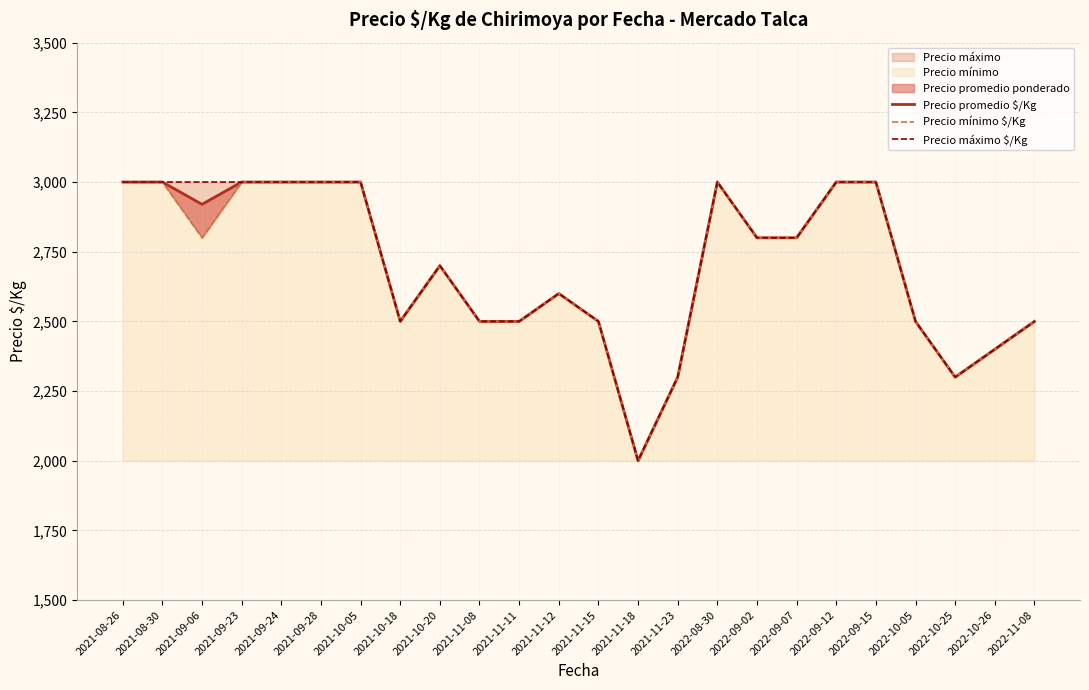

Reading left to right, list all the values displayed in this chart.

Precio promedio $/Kg: 2021-08-26=3000	2021-08-30=3000	2021-09-06=2920	2021-09-23=3000	2021-09-24=3000	2021-09-28=3000	2021-10-05=3000	2021-10-18=2500	2021-10-20=2700	2021-11-08=2500	2021-11-11=2500	2021-11-12=2600	2021-11-15=2500	2021-11-18=2000	2021-11-23=2300	2022-08-30=3000	2022-09-02=2800	2022-09-07=2800	2022-09-12=3000	2022-09-15=3000	2022-10-05=2500	2022-10-25=2300	2022-10-26=2400	2022-11-08=2500
Precio mínimo $/Kg: 2021-08-26=3000	2021-08-30=3000	2021-09-06=2800	2021-09-23=3000	2021-09-24=3000	2021-09-28=3000	2021-10-05=3000	2021-10-18=2500	2021-10-20=2700	2021-11-08=2500	2021-11-11=2500	2021-11-12=2600	2021-11-15=2500	2021-11-18=2000	2021-11-23=2300	2022-08-30=3000	2022-09-02=2800	2022-09-07=2800	2022-09-12=3000	2022-09-15=3000	2022-10-05=2500	2022-10-25=2300	2022-10-26=2400	2022-11-08=2500
Precio máximo $/Kg: 2021-08-26=3000	2021-08-30=3000	2021-09-06=3000	2021-09-23=3000	2021-09-24=3000	2021-09-28=3000	2021-10-05=3000	2021-10-18=2500	2021-10-20=2700	2021-11-08=2500	2021-11-11=2500	2021-11-12=2600	2021-11-15=2500	2021-11-18=2000	2021-11-23=2300	2022-08-30=3000	2022-09-02=2800	2022-09-07=2800	2022-09-12=3000	2022-09-15=3000	2022-10-05=2500	2022-10-25=2300	2022-10-26=2400	2022-11-08=2500